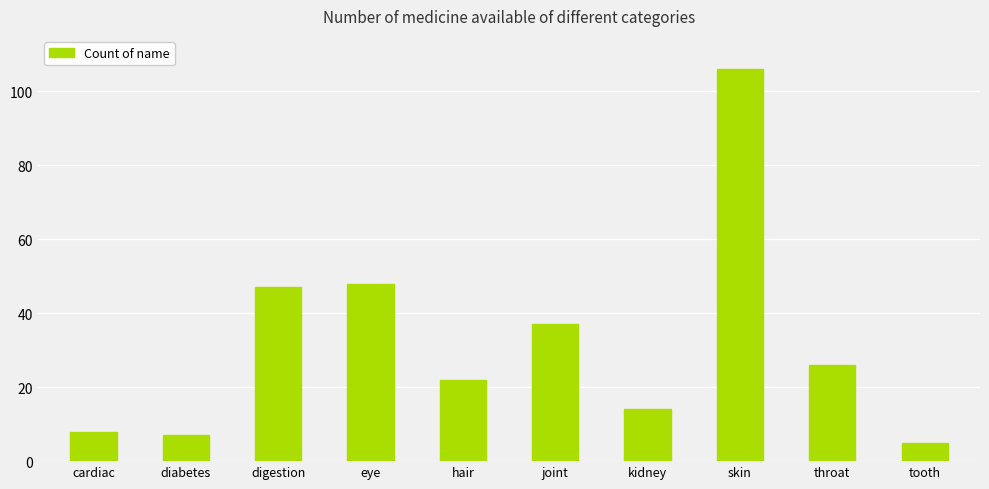

What is the change in value from digestion to tooth?

-42